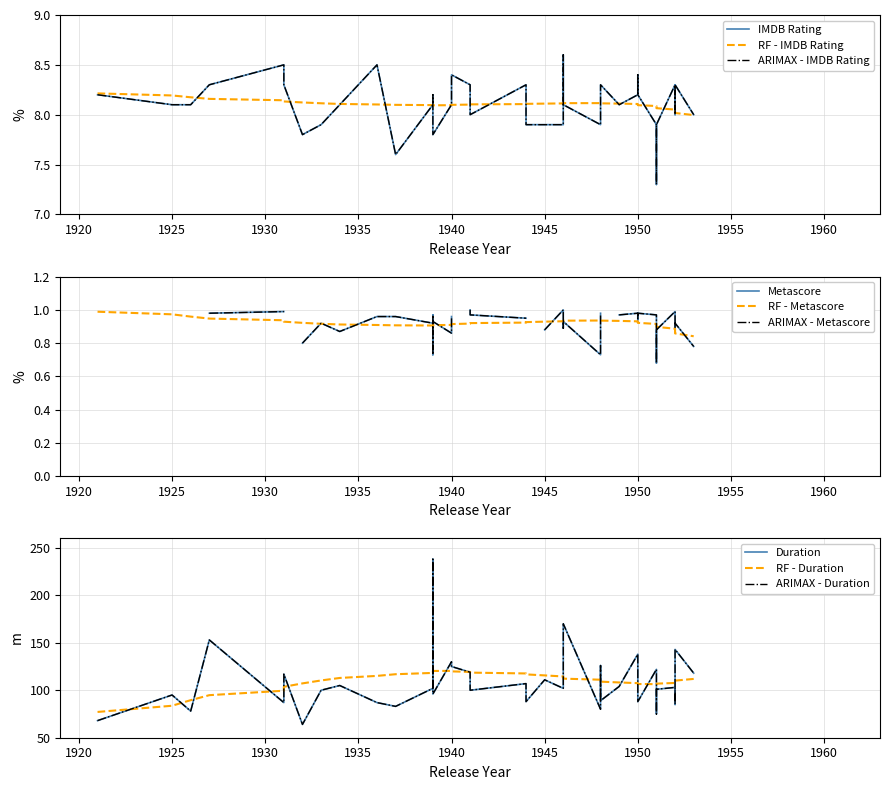

True or false: IMDB Rating and Duration cross at least once.

False